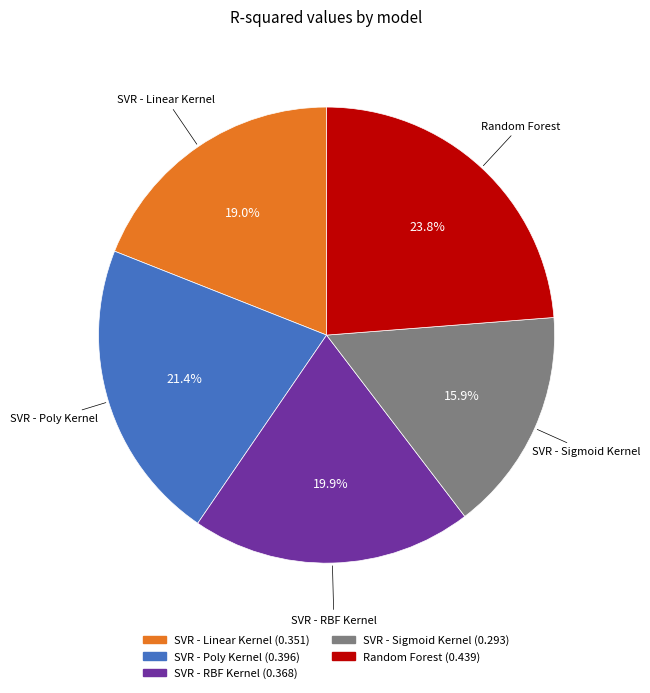

To the nearest percent, what portion does SVR - Sigmoid Kernel represent?

16%